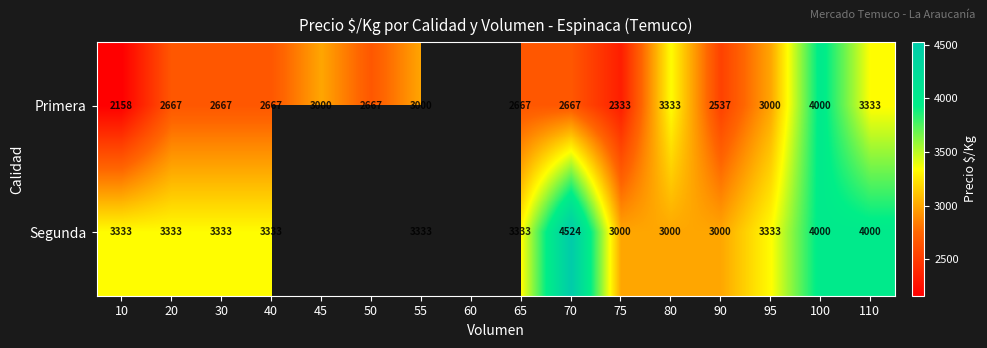

What is the sum of the Primera values at 10 and 40?

4825